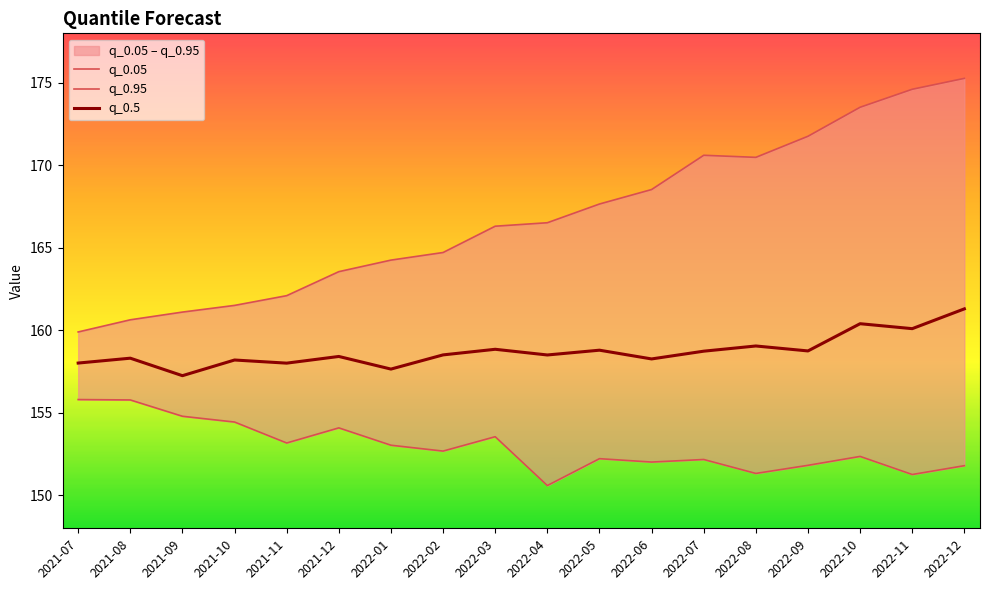

Is it true that q_0.5 equals 64.3 at 2021-10?

False